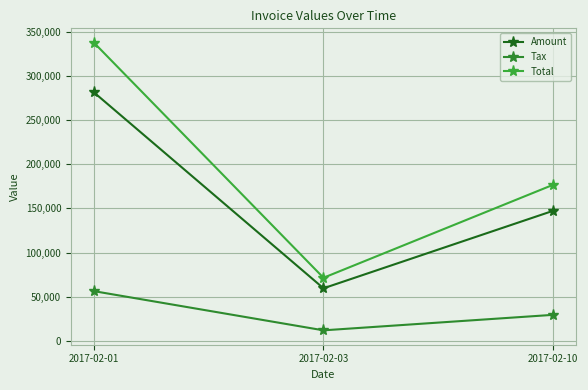

How many categories are shown in the chart?

3